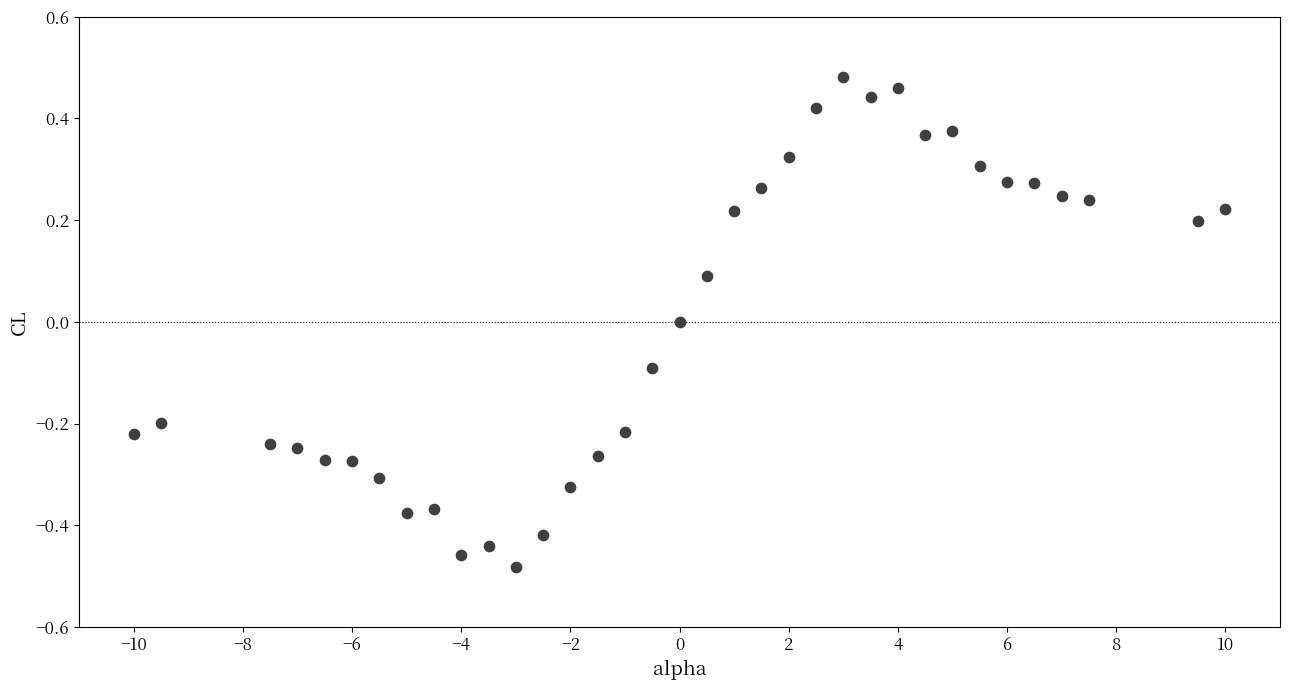

What is the range of Y values (max minus min)?

1.0